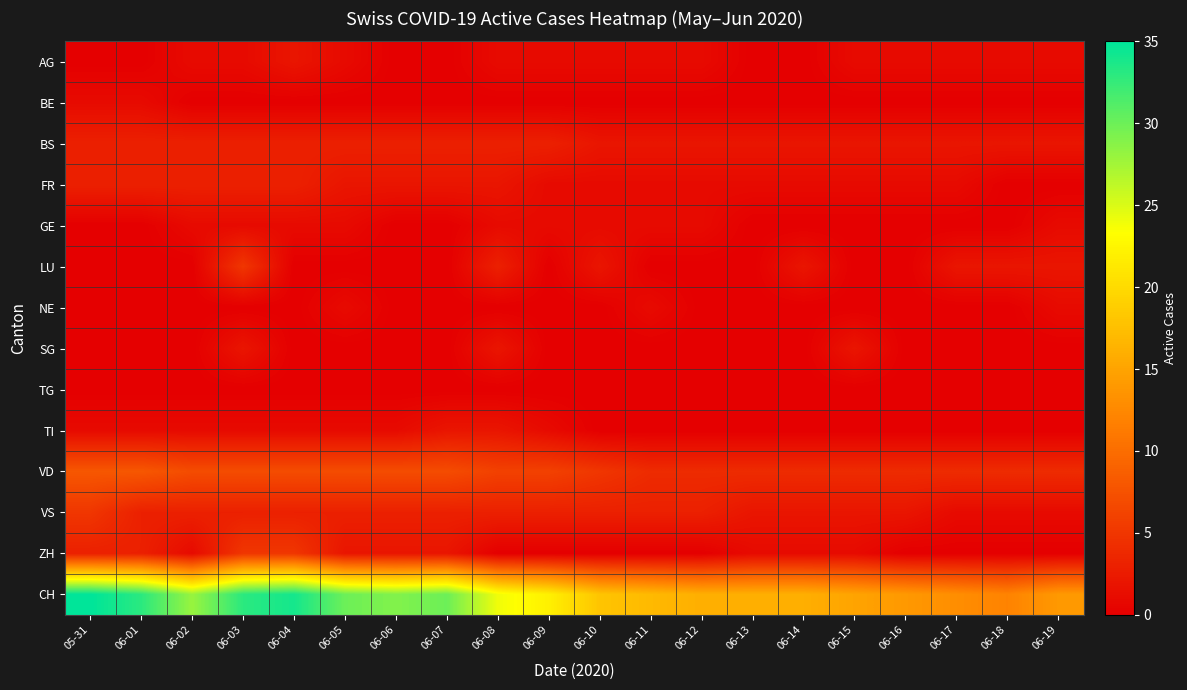

At how many categories does at least one series exceed 4?

20